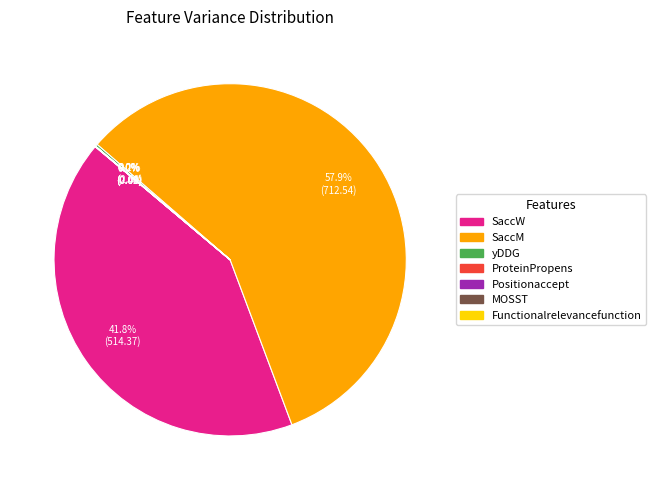

What portion of the pie excludes SaccW?

58.2%